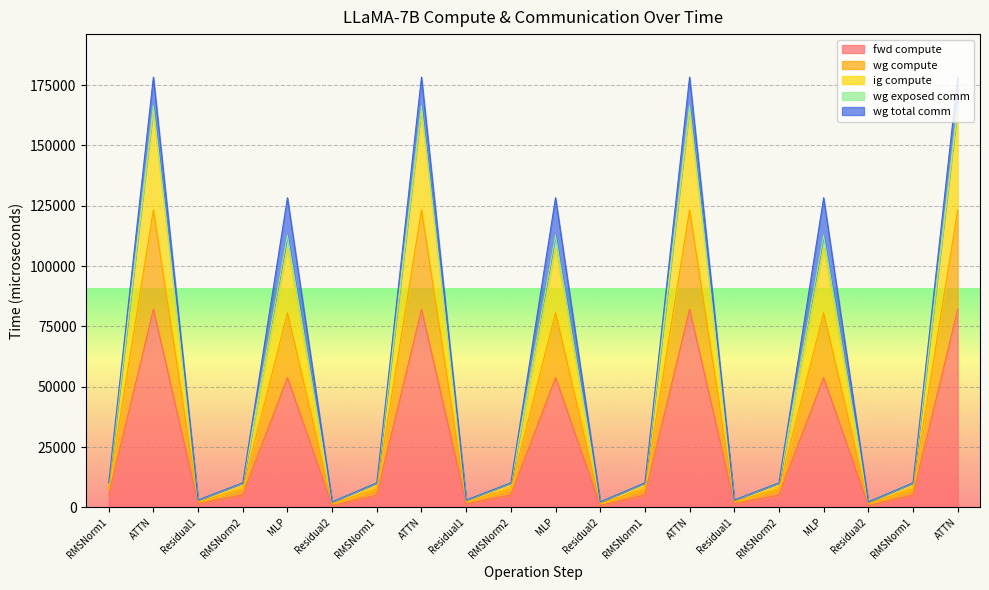

Where is the first local maximum for fwd compute?

ATTN